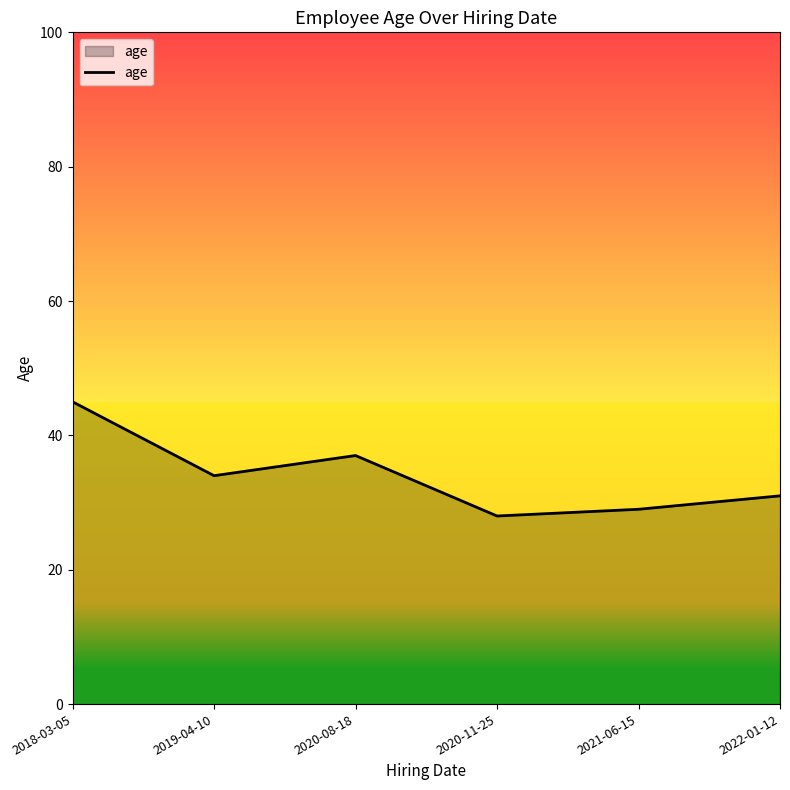

Is it true that the value at 2018-03-05 is 63?

False